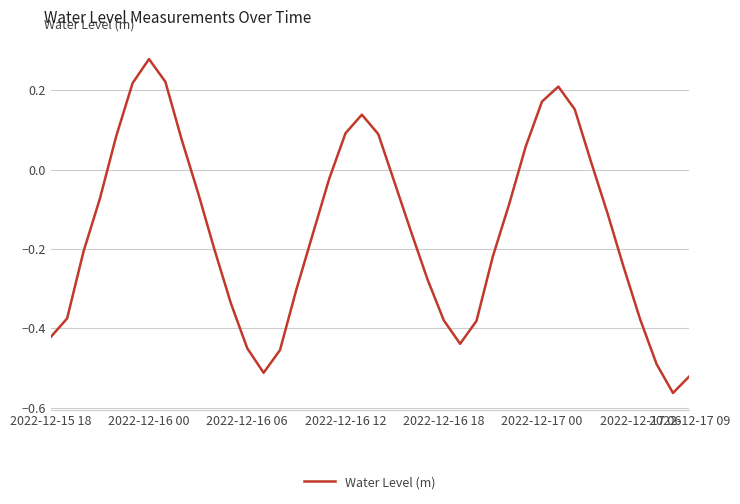

What is the difference between the maximum and minimum values?

0.8